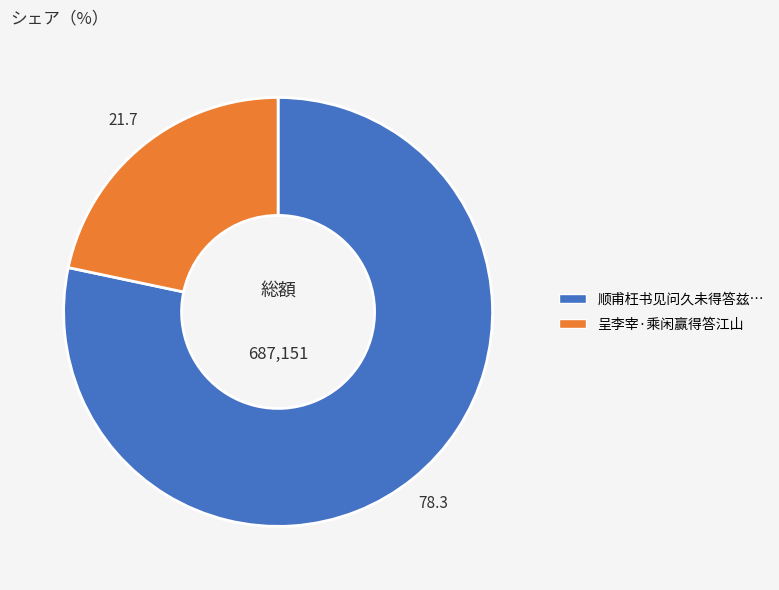

Is there any slice that represents more than half of the pie?

Yes